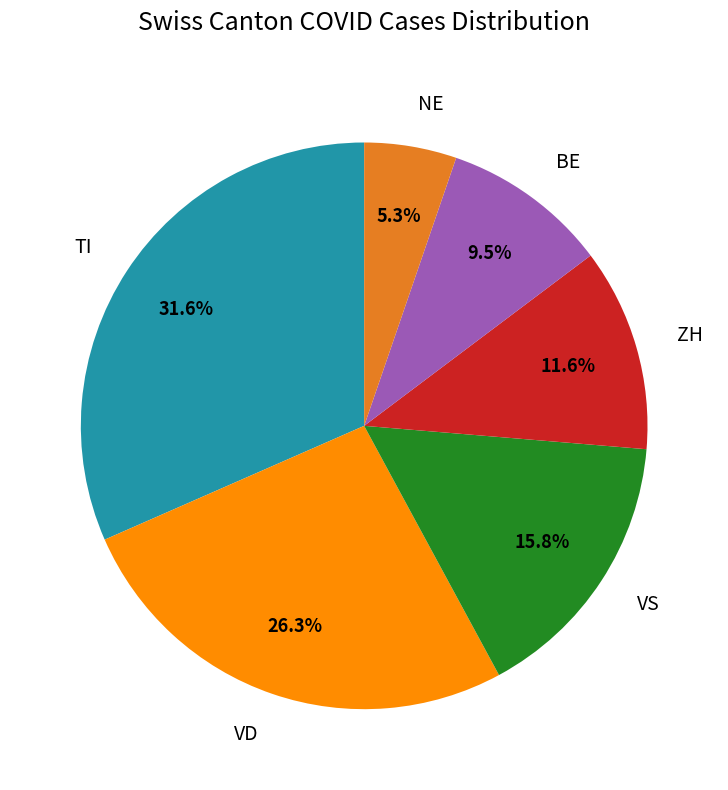

What is the total percentage of BE and TI?

41.1%